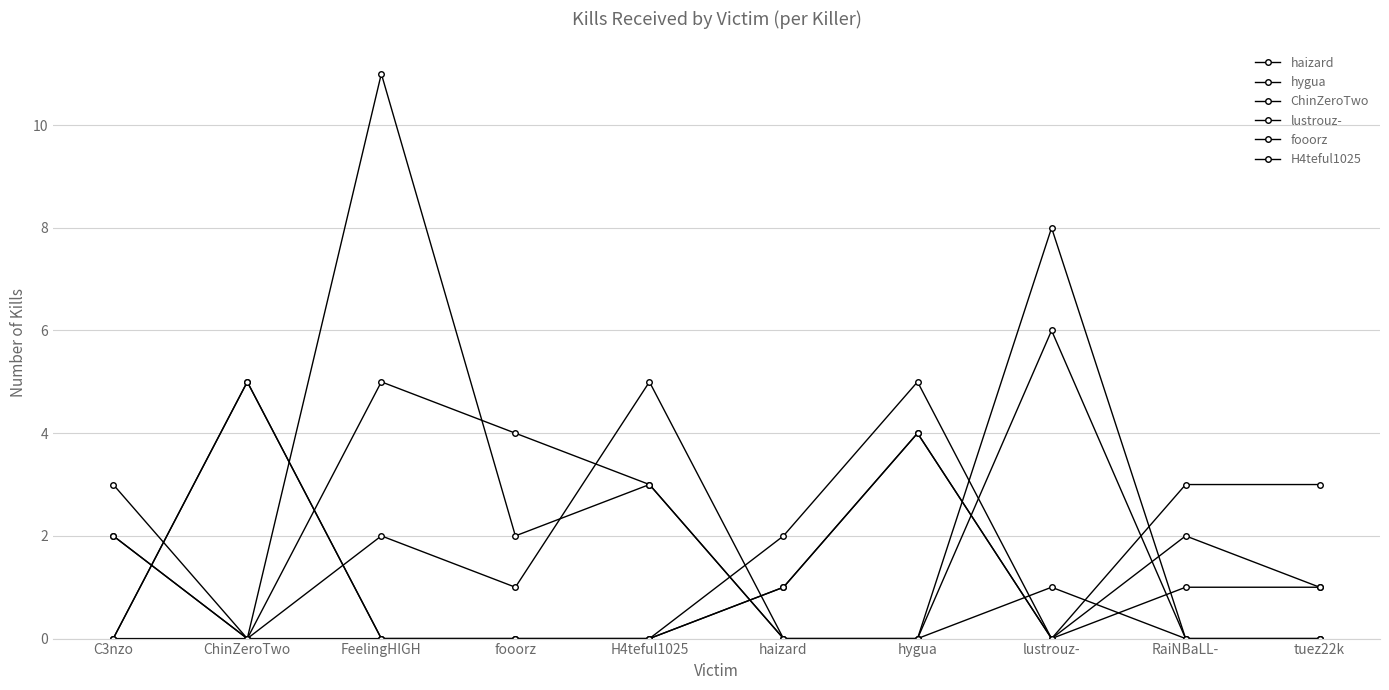

Is this an area chart (filled region under the line)?

No